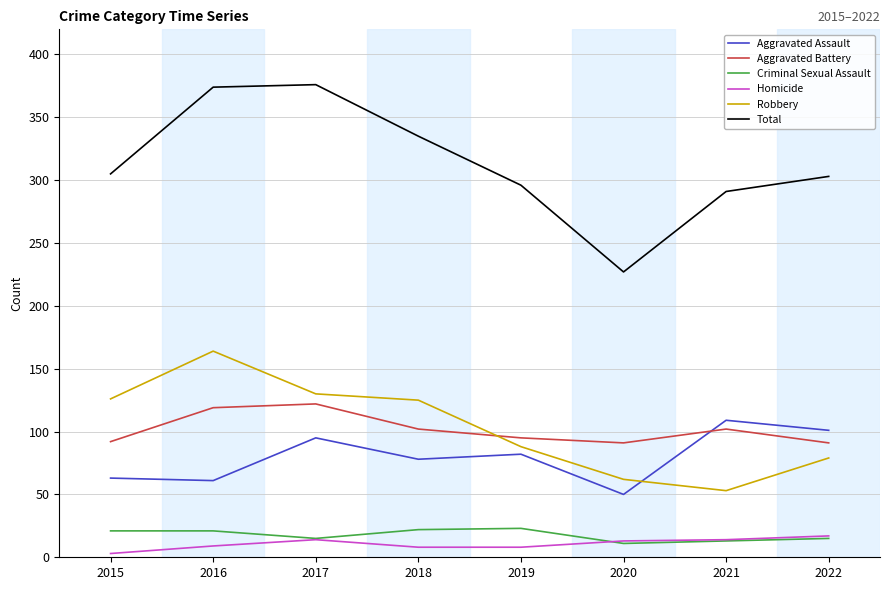

The value of Aggravated Battery at 2019 is 95. True or false?

True